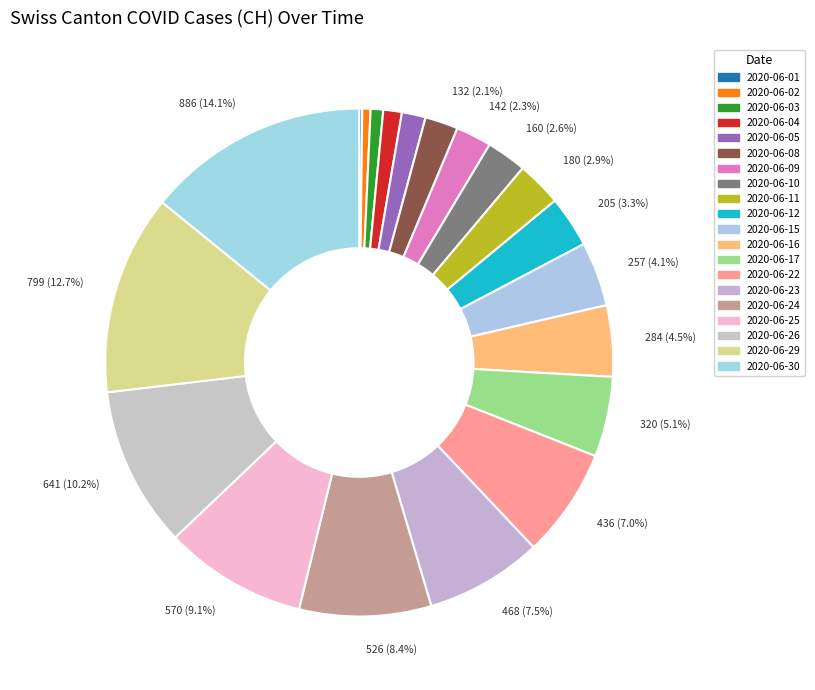

What percentage do 2020-06-12 and 2020-06-05 together represent?

4.8%